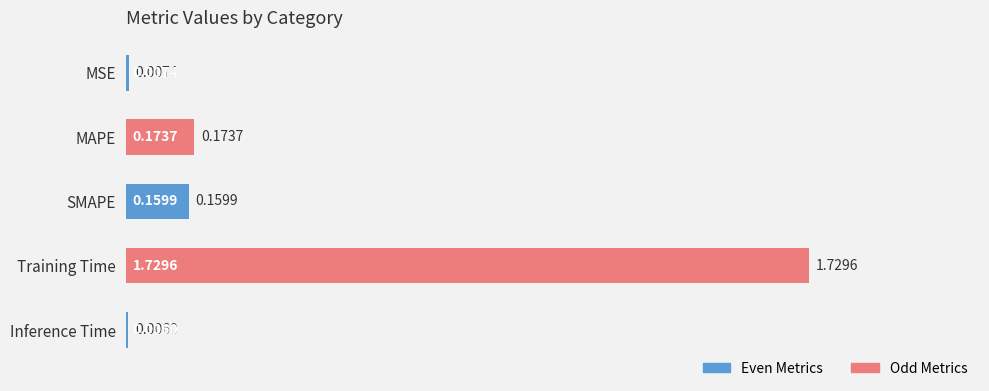

Which has a higher value, Inference Time or Training Time?

Training Time